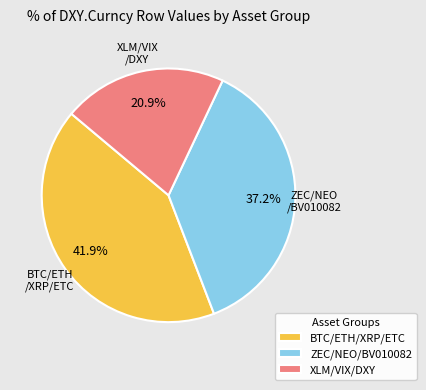

Is ZEC/NEO/BV010082 the majority of the pie?

No